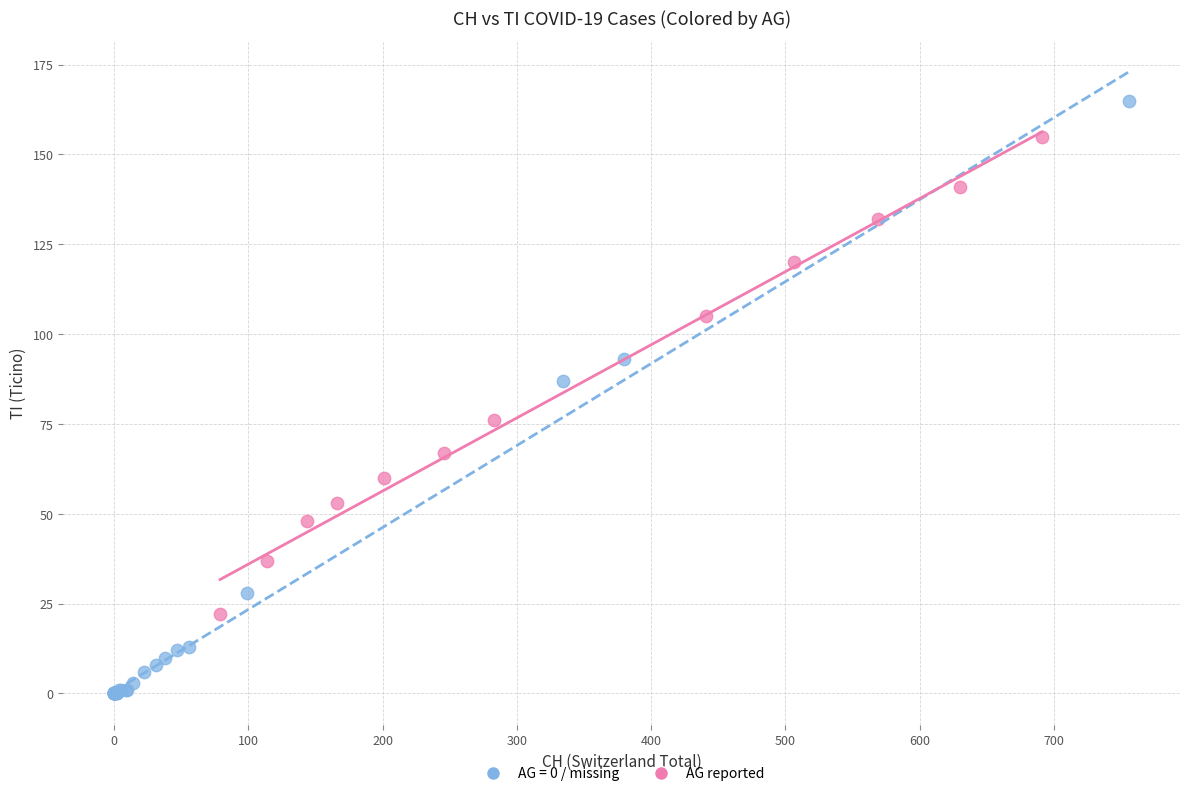

Which series has the largest Y range (max minus min)?

AG = 0 / missing